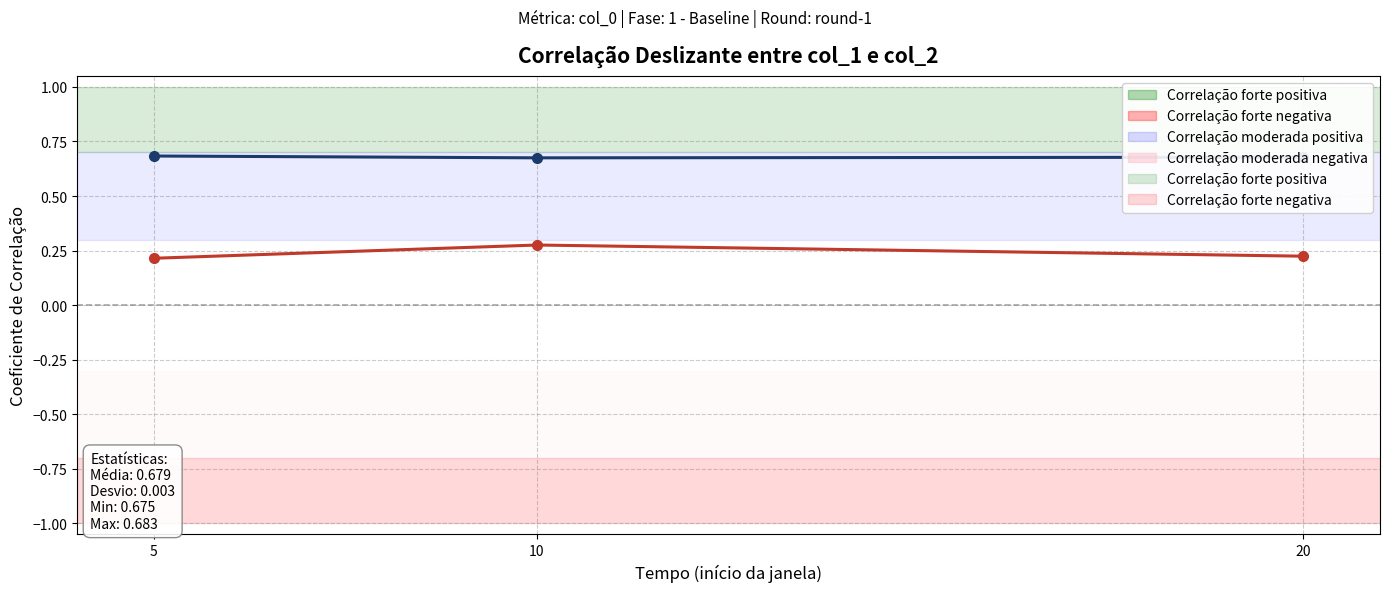

Is this an area chart (filled region under the line)?

No